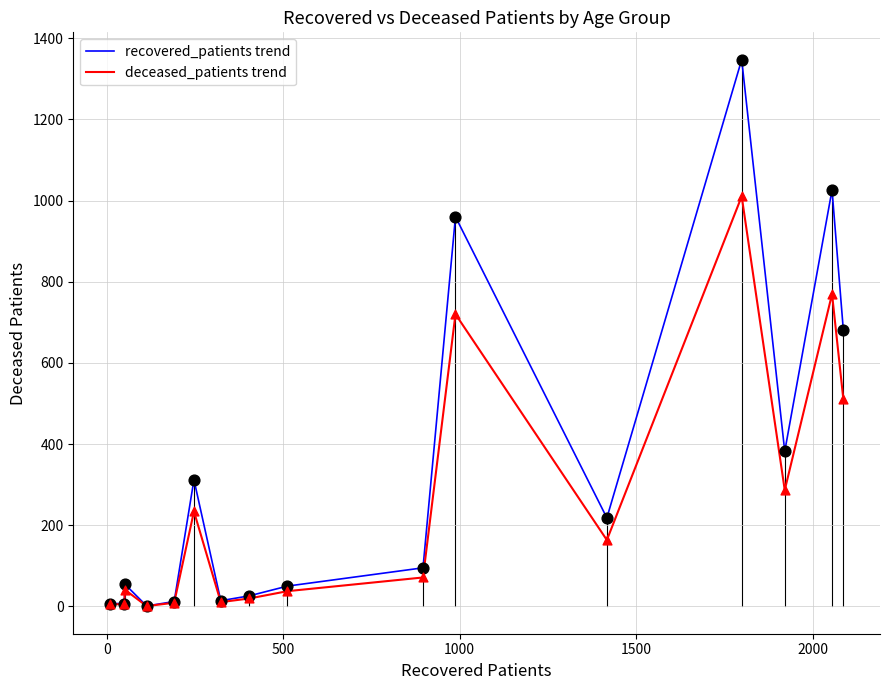

What is the greatest value displayed?

1347.0